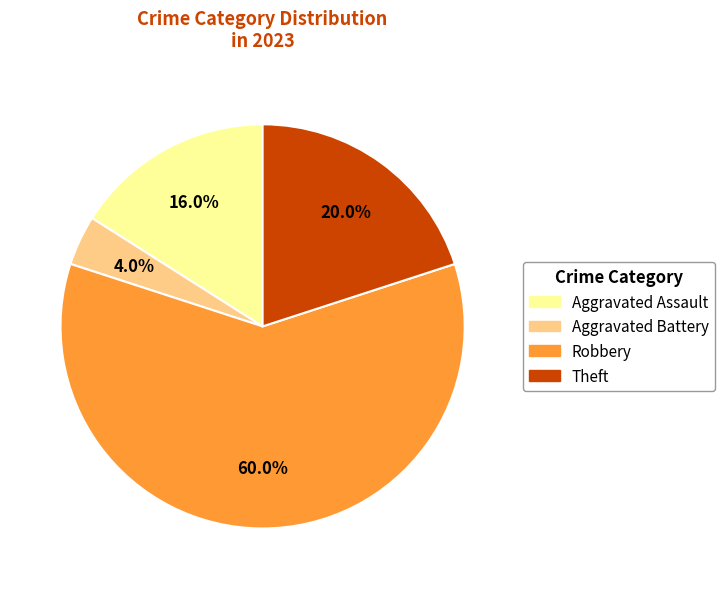

Is there any slice that represents more than half of the pie?

Yes